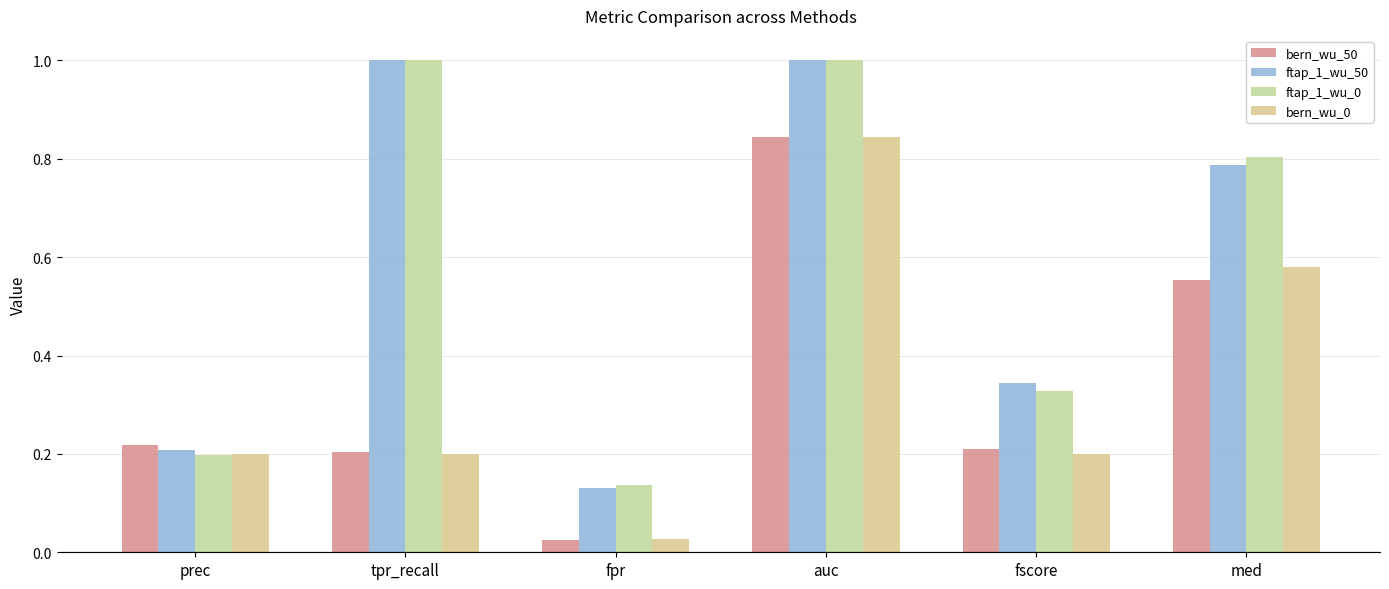

The value of bern_wu_50 at auc is 0.8. True or false?

True